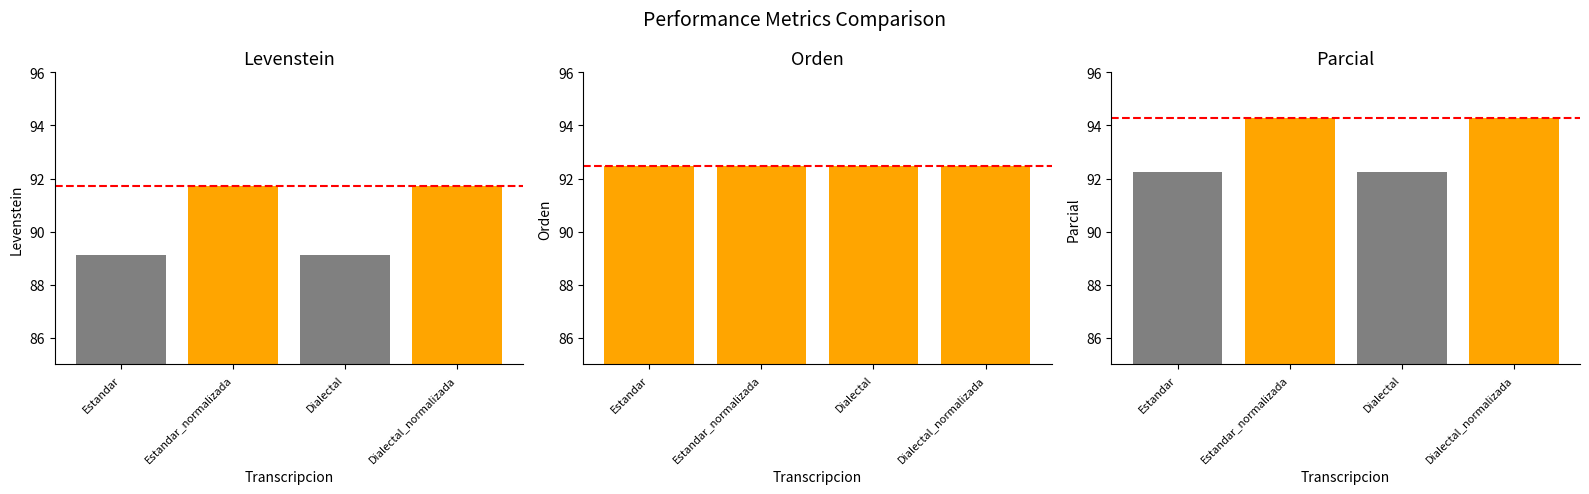

What position from the left is Estandar_normalizada?

2